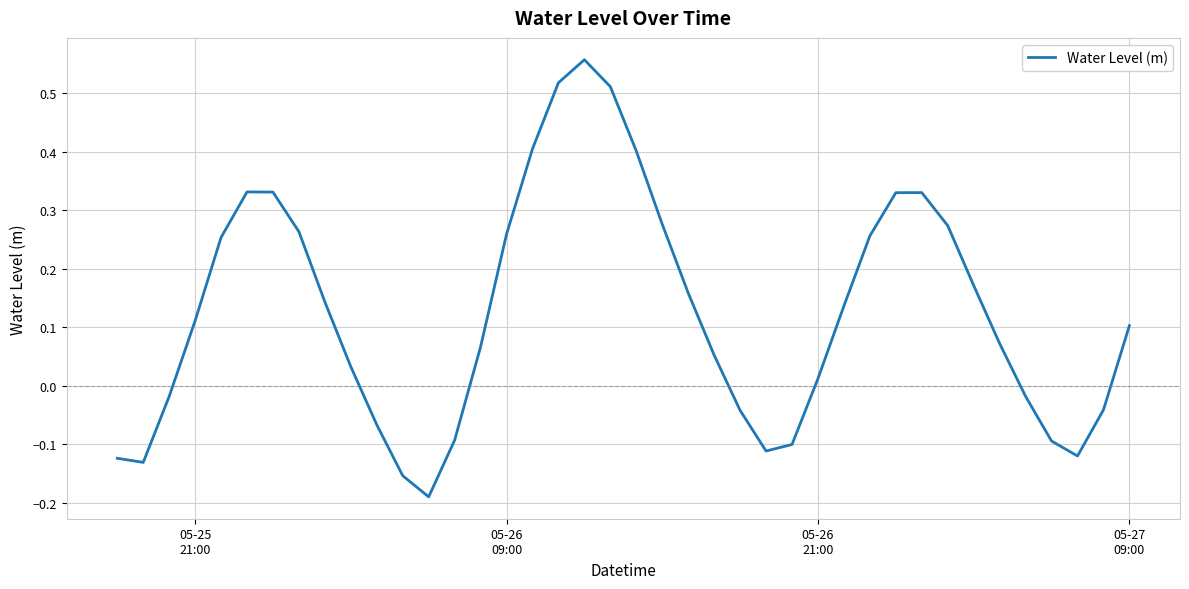

What is the difference between the maximum and minimum values?

0.7